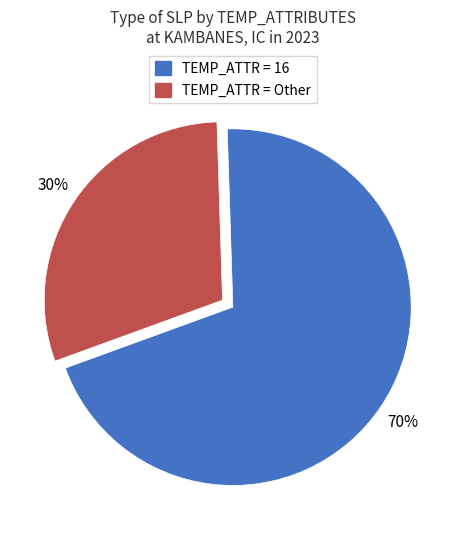

To the nearest percent, what is the average slice percentage?

50%